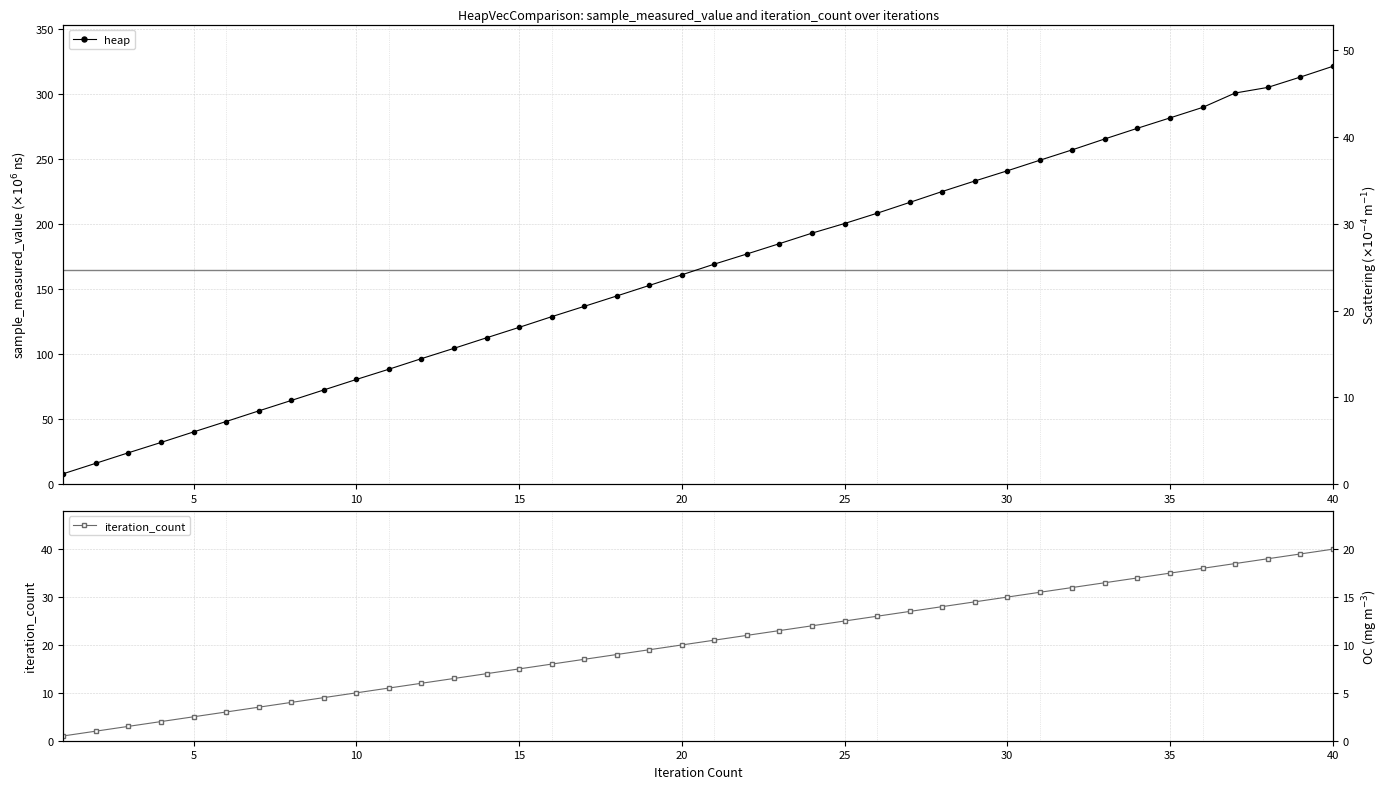

What is the maximum value for heap?

321.0